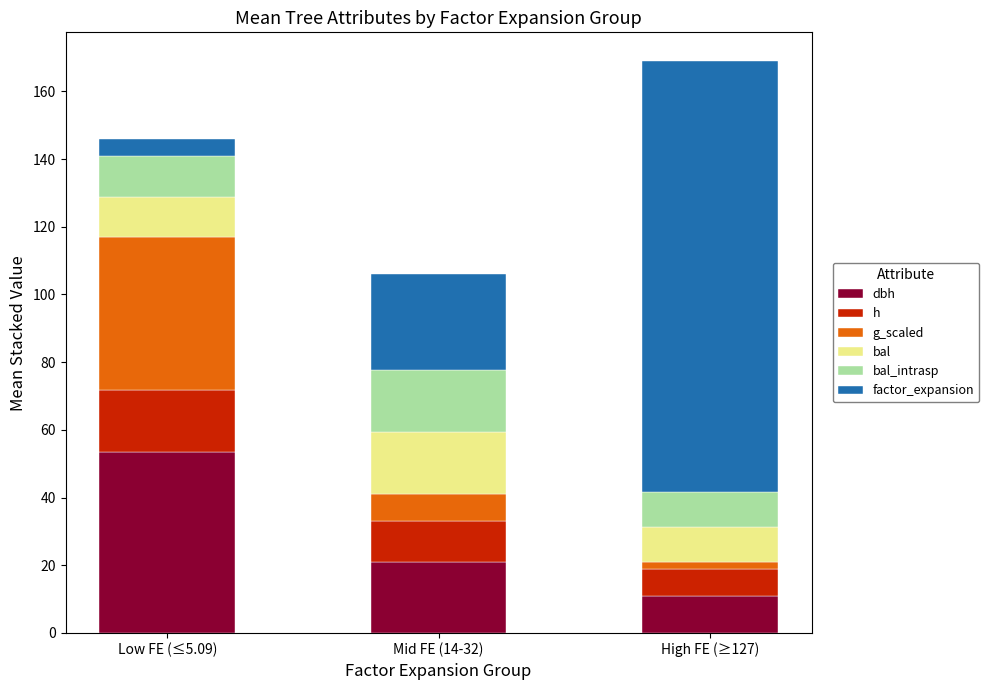

What is the total value across all series at Mid FE (14-32)?

106.0